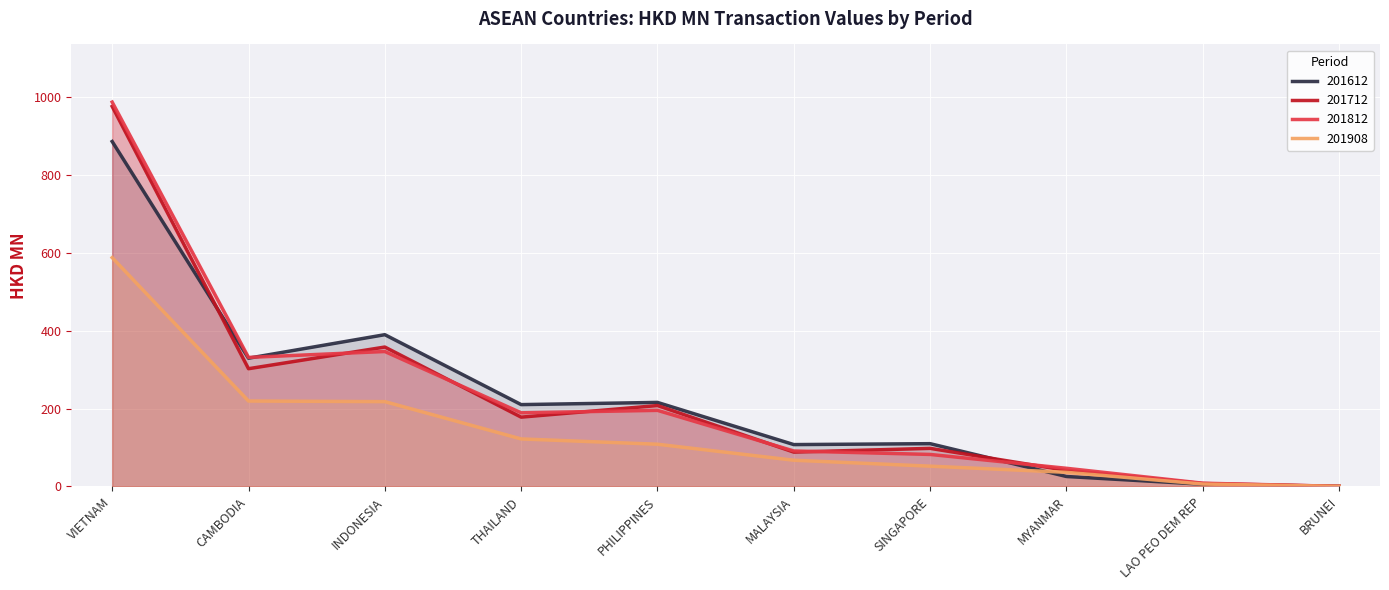

At which category does 201612 reach its first local valley?

CAMBODIA